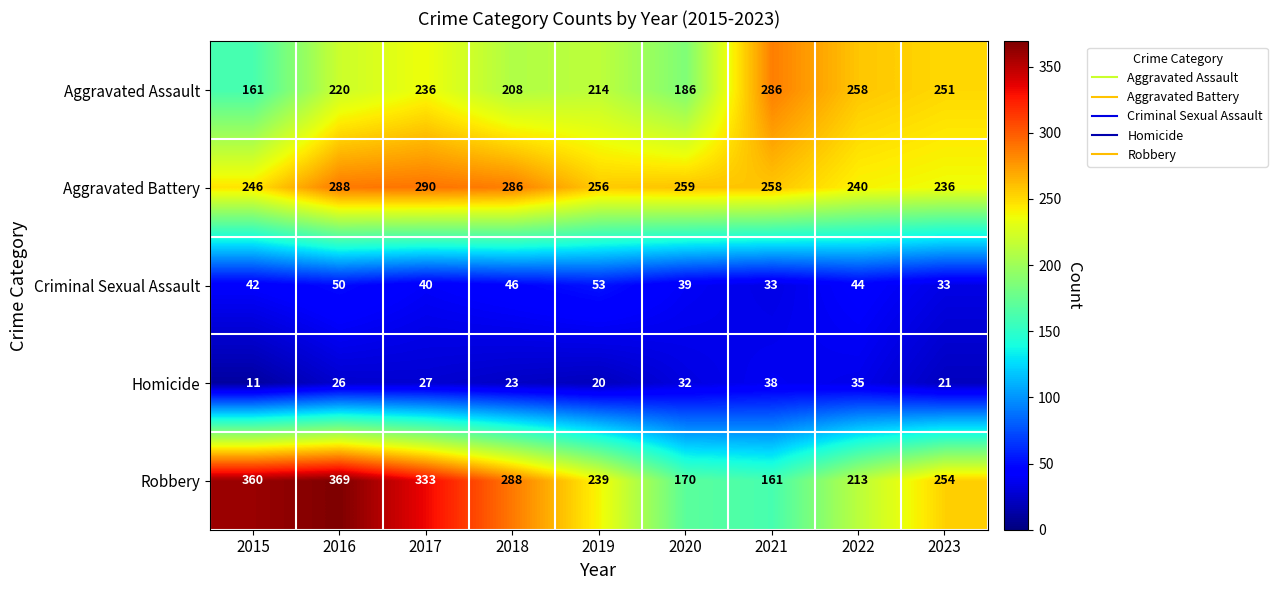

Where does the Robbery series first go above 254?

2015